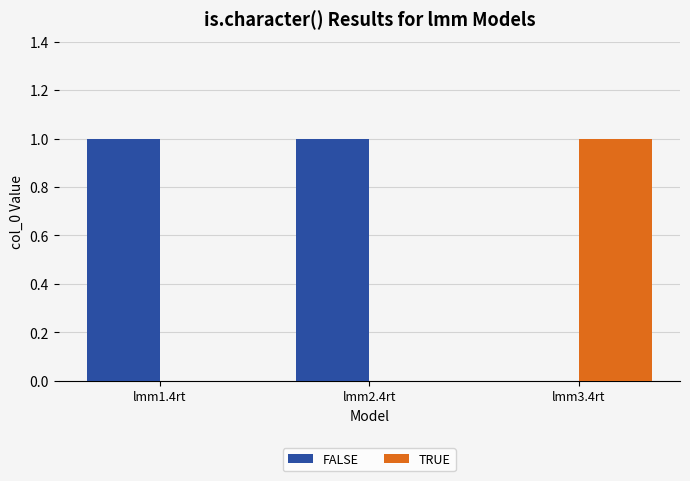

Are the bars horizontal?

No